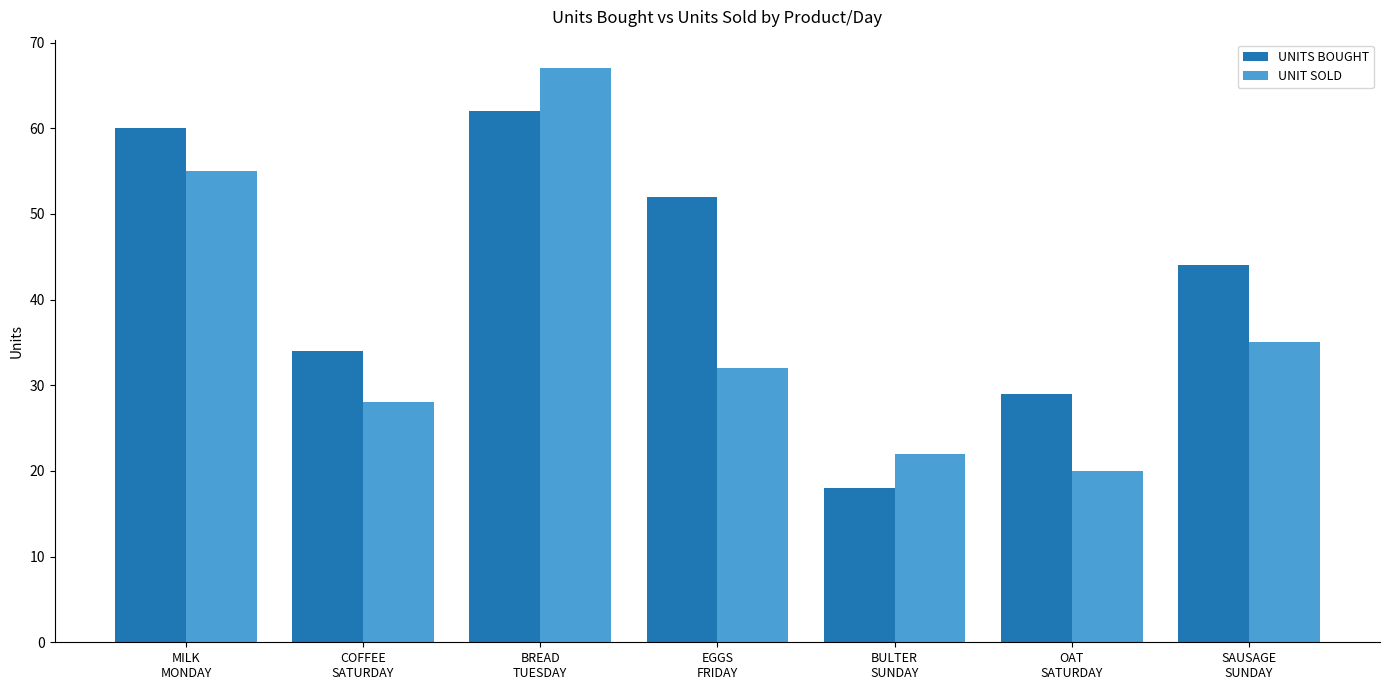

Is it true that UNITS BOUGHT equals 44 at SAUSAGE
SUNDAY?

True